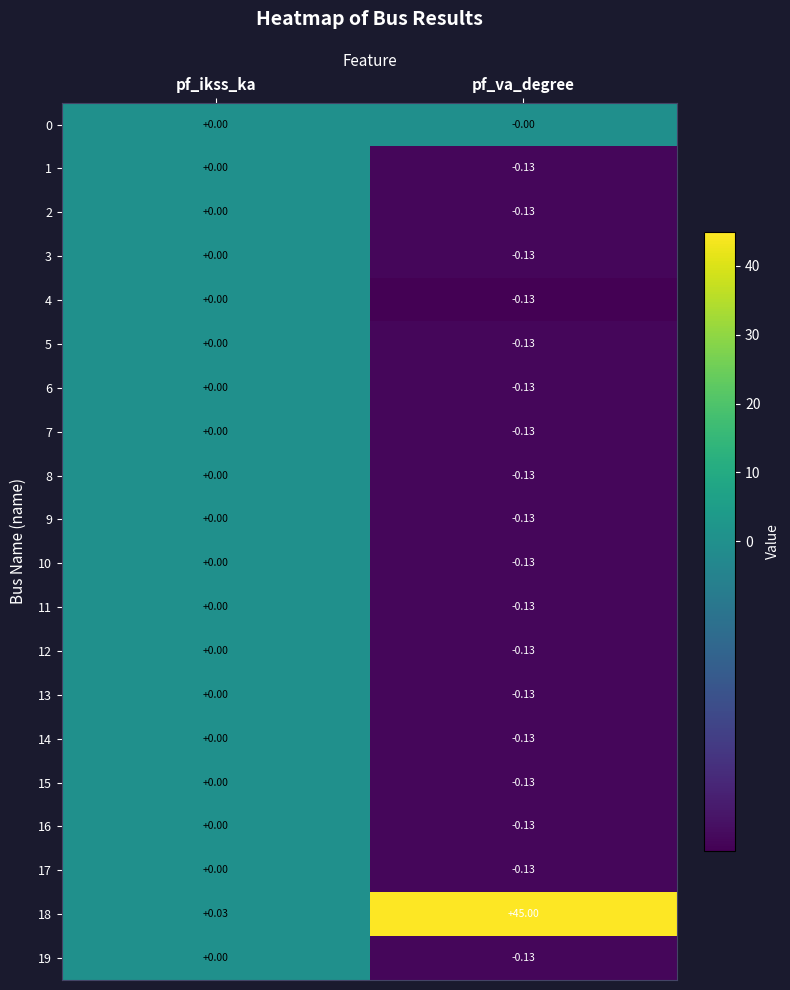

Which category has the lowest value in the 12 series?

pf_va_degree